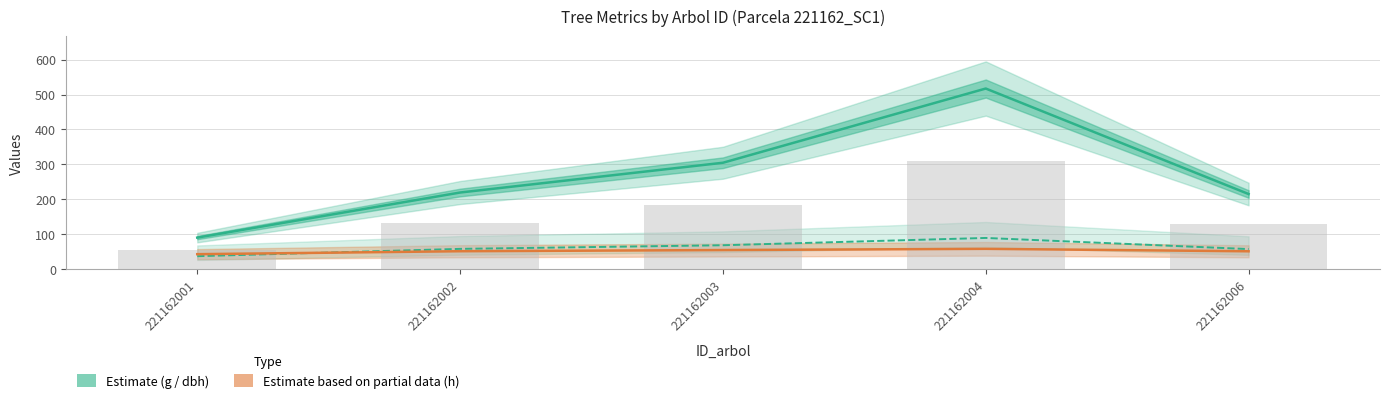

At which label does h (height scaled) first exceed 51?

221162002